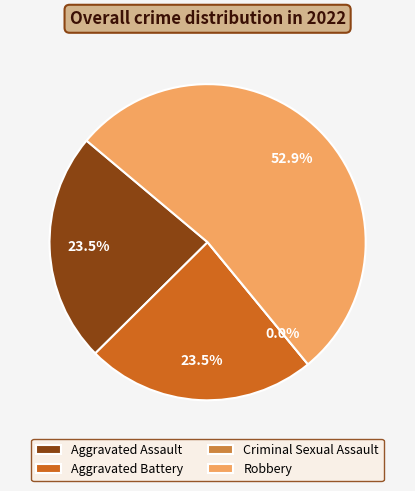

Do Criminal Sexual Assault and Robbery together represent more than half of the pie?

Yes